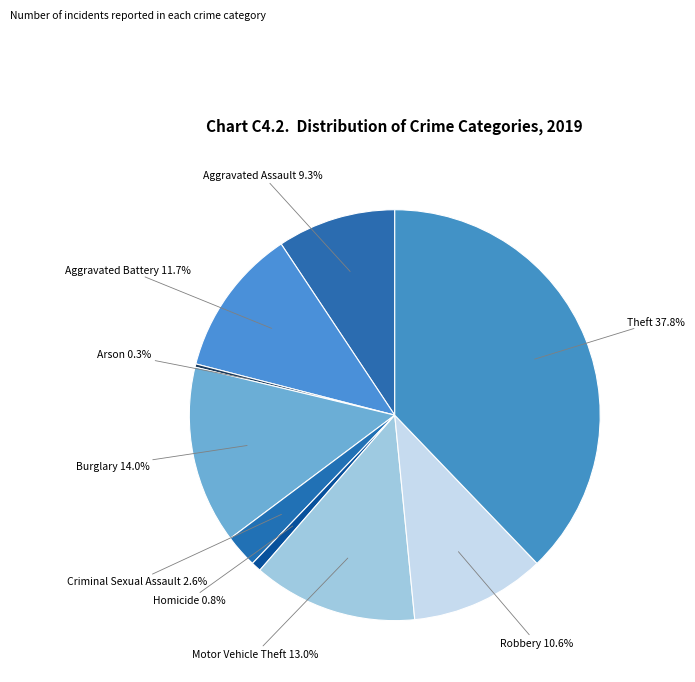

The Theft slice represents 43% of the pie. True or false?

False